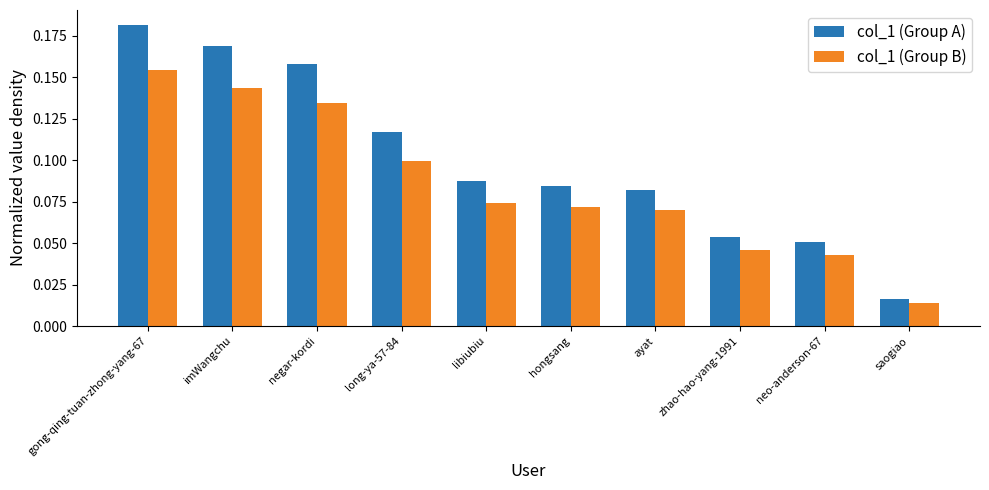

Rank the series by their average value, from lowest to highest.

col_1 (Group B), col_1 (Group A)